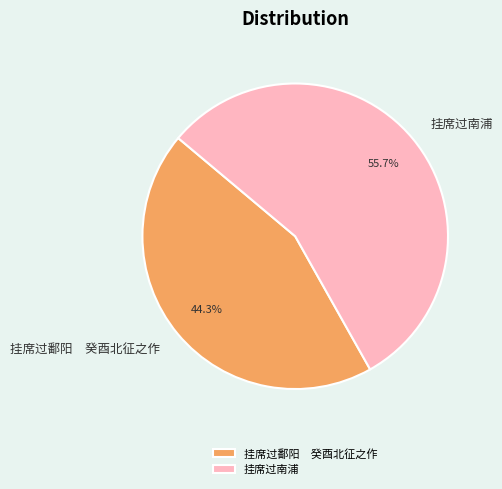

What percentage is NOT represented by 挂席过南浦?

44.3%